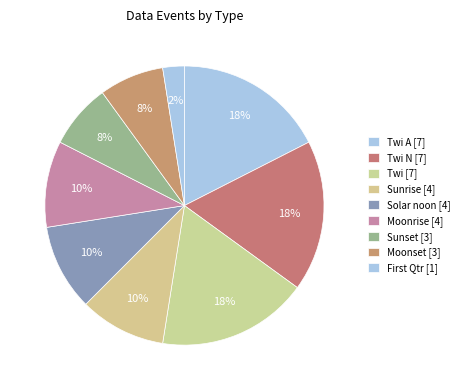

How many slices are in this pie chart?

9